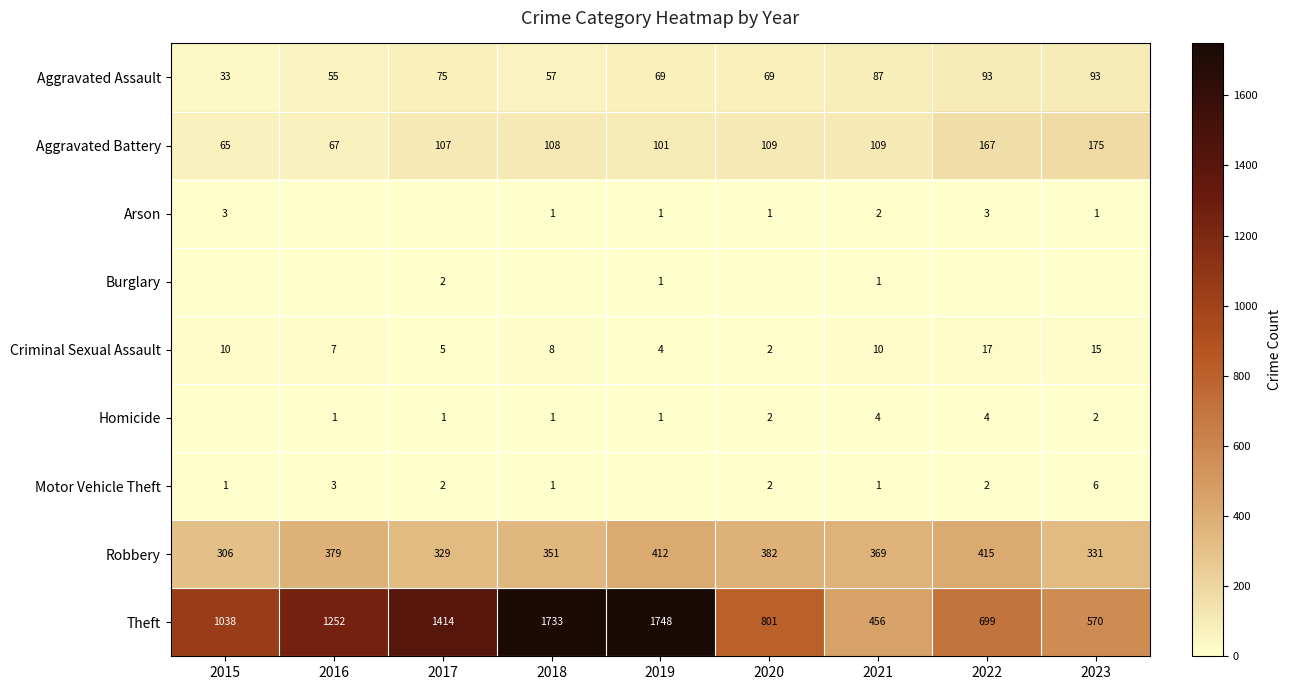

Is it true that Criminal Sexual Assault equals 7 at 2016?

True